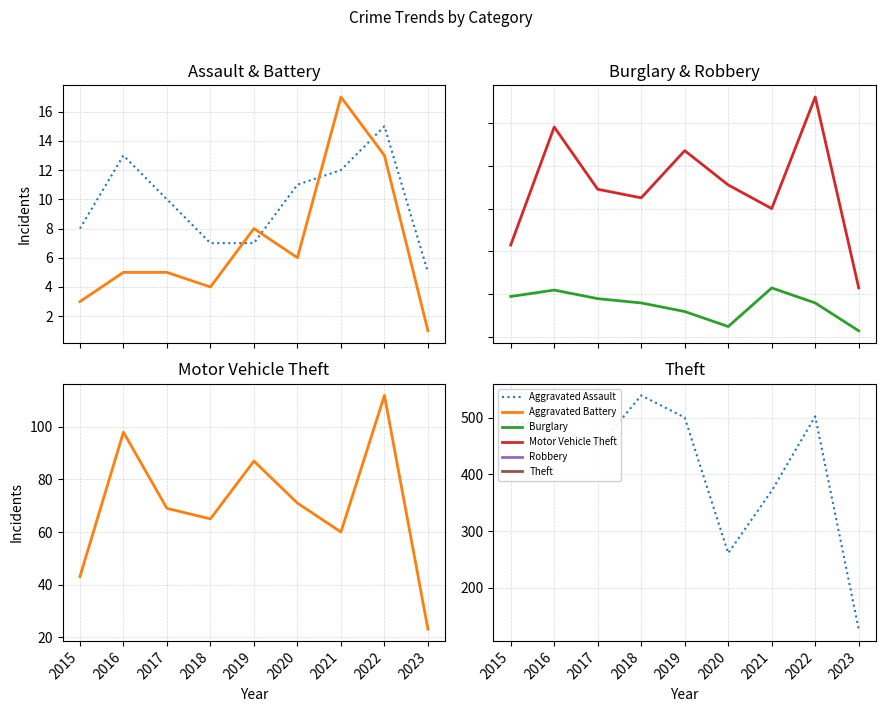

The Aggravated Assault series shows 8 at 2015. True or false?

True